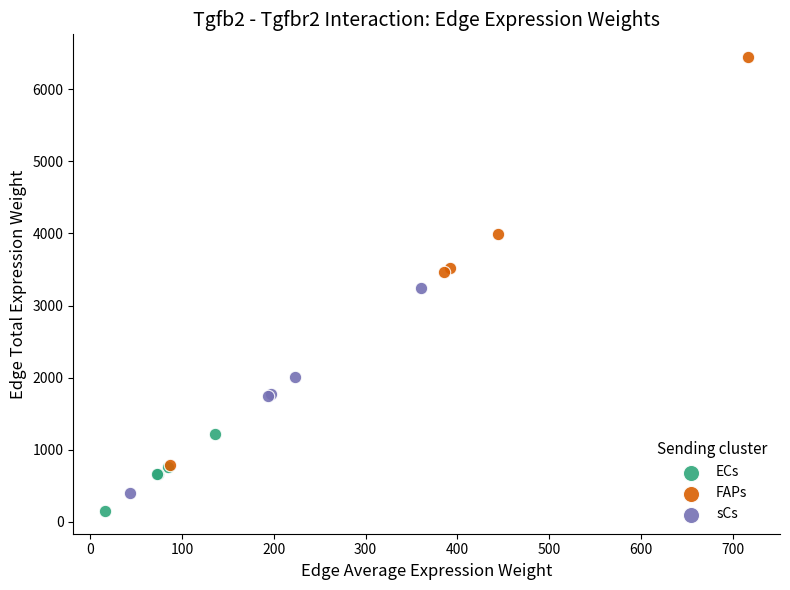

Which series contains the highest Y value?

FAPs